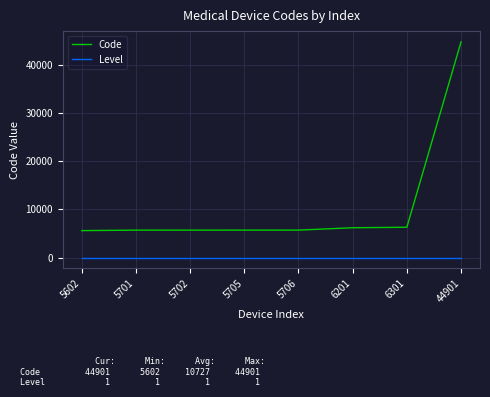

List the series in order of their peak value, highest first.

Code, Level